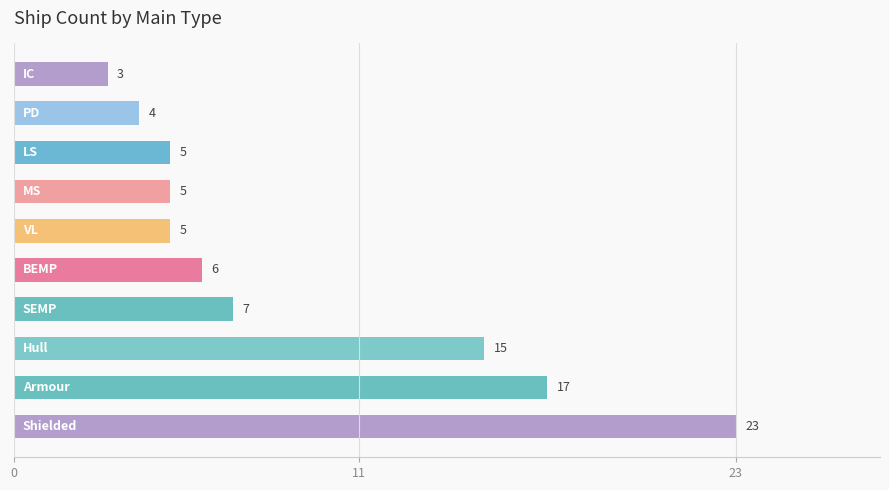

Count the number of categories in the chart.

10